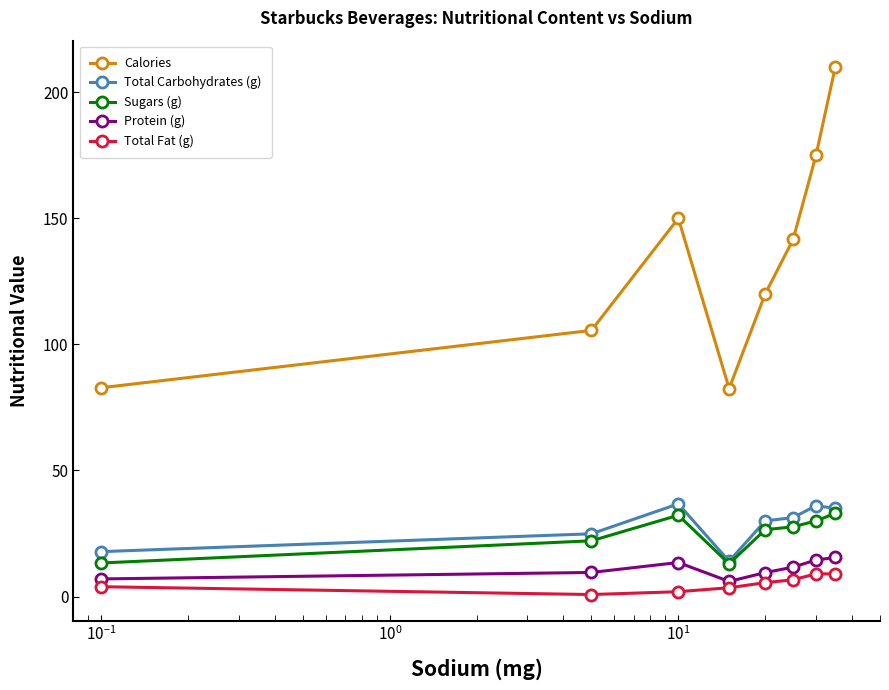

What is the lowest value of the Calories series?

82.5